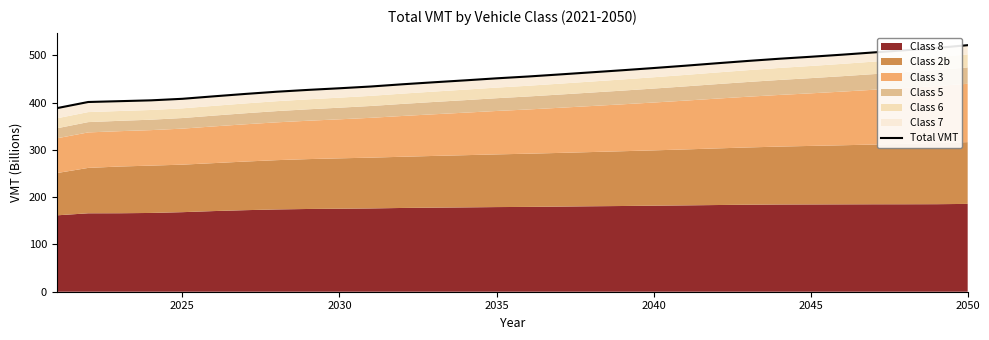

The chart shows a value of 256.8 at 2045. True or false?

False